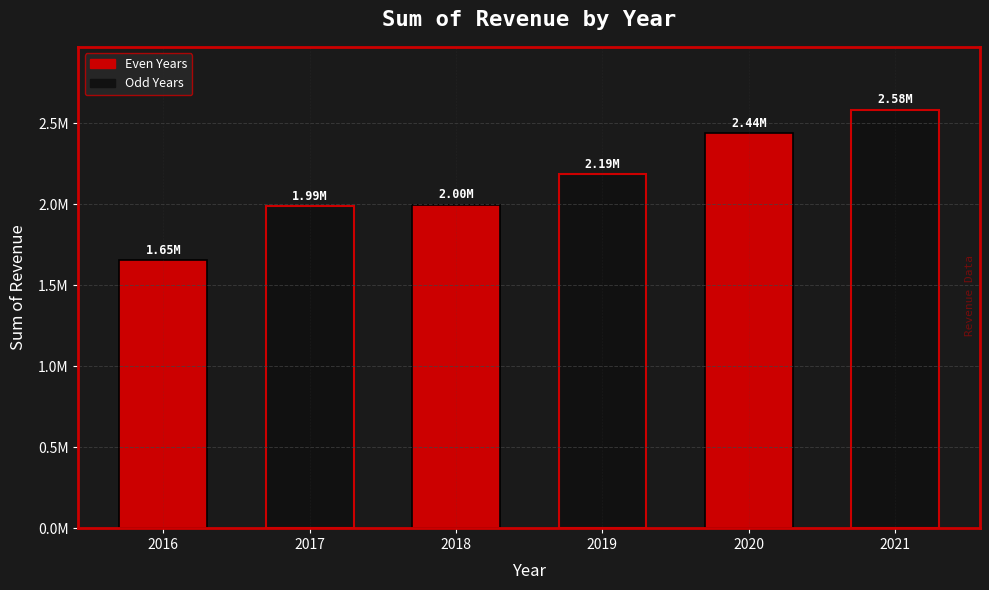

Rank the categories by value from highest to lowest.

2021, 2020, 2019, 2018, 2017, 2016